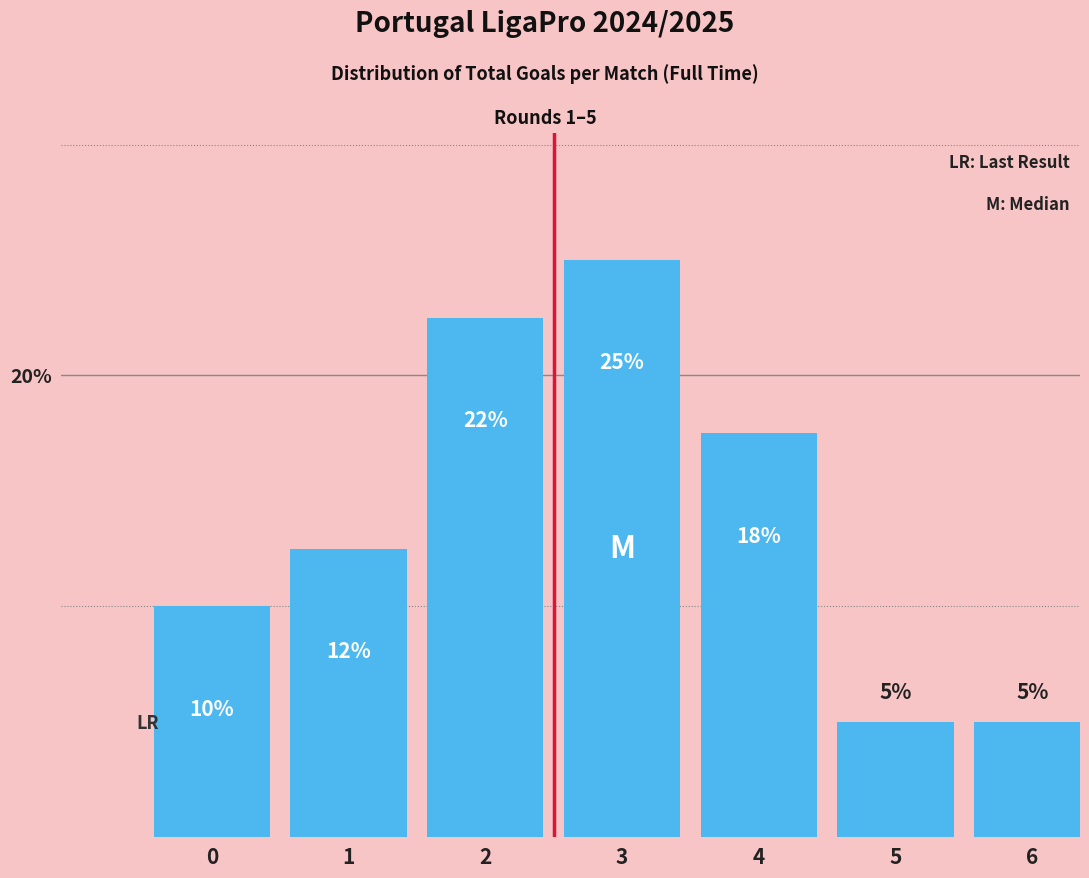

Read the value at 2.

22.5